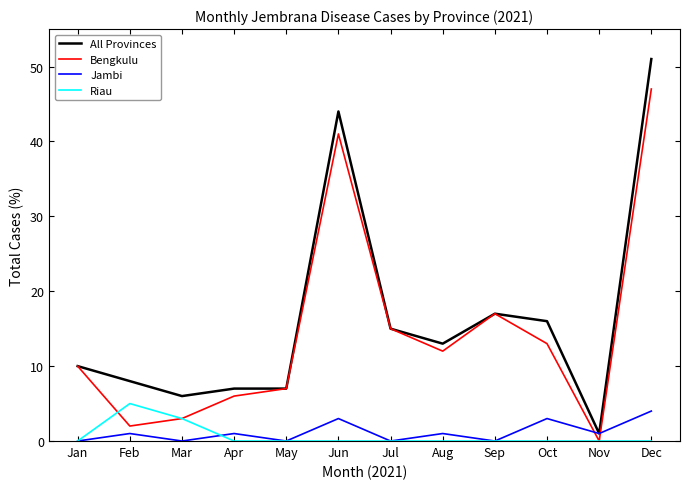

Which series has the widest spread of values?

All Provinces